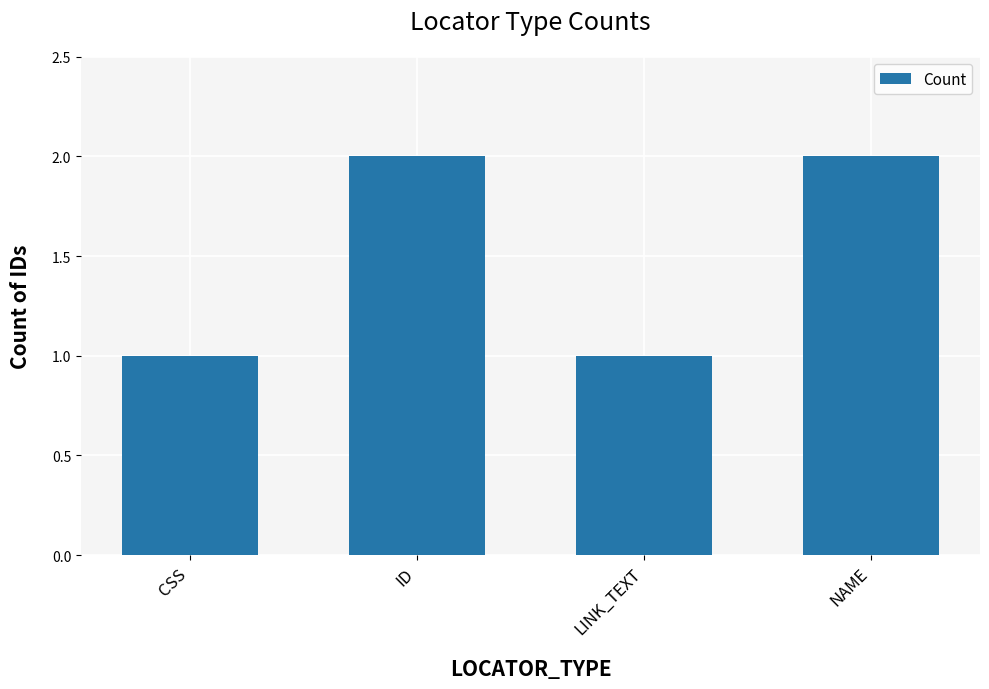

Are the bars grouped side by side (vs. stacked)?

No